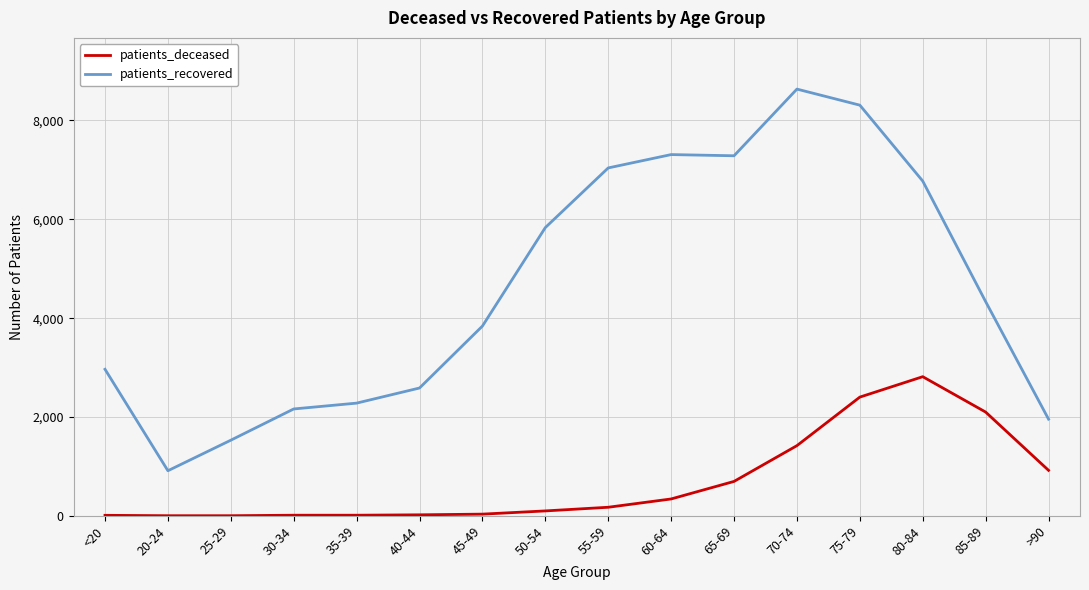

The value of patients_recovered at 55-59 is 7040. True or false?

True